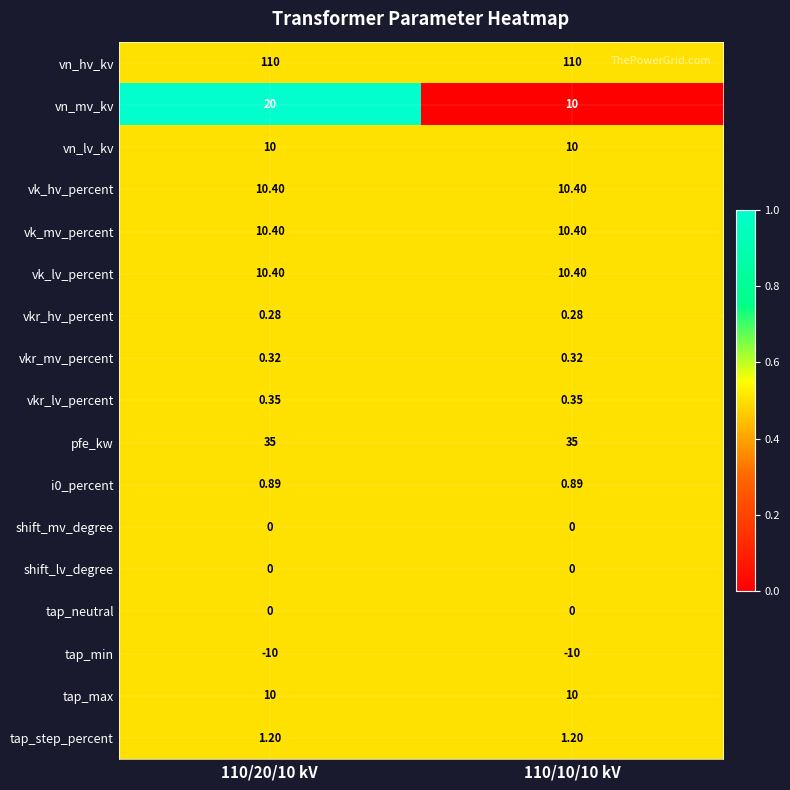

Which series changed the most between 110/20/10 kV and 110/10/10 kV?

vn_mv_kv